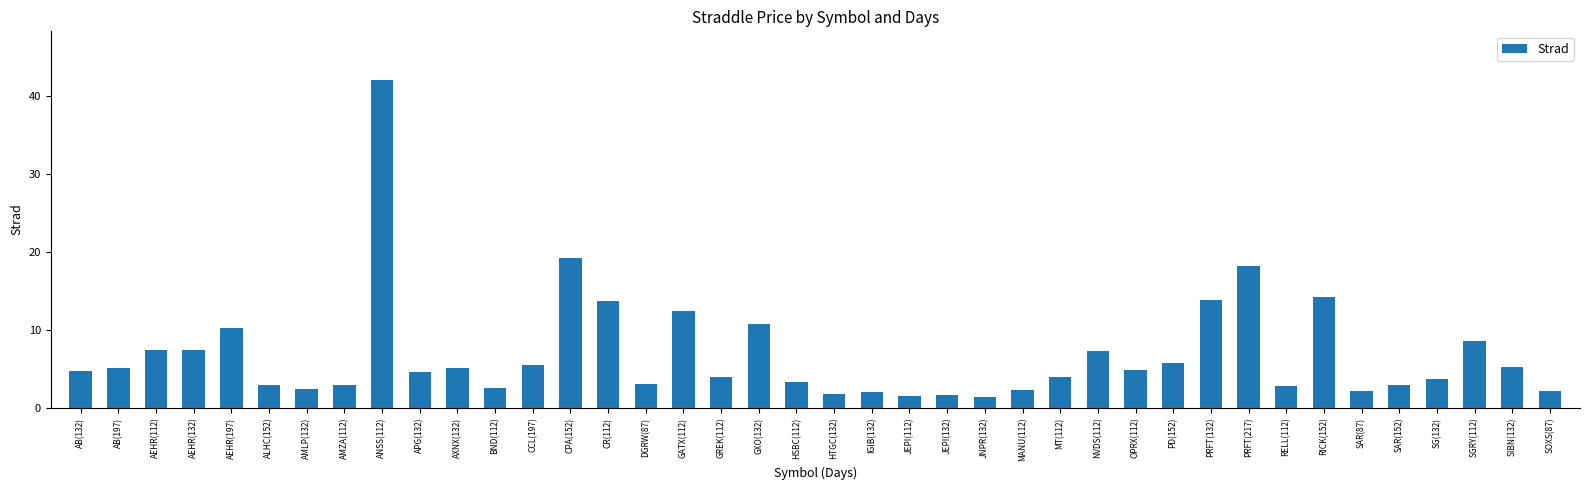

Is it true that the value at AXNX(132) is 5.1?

True